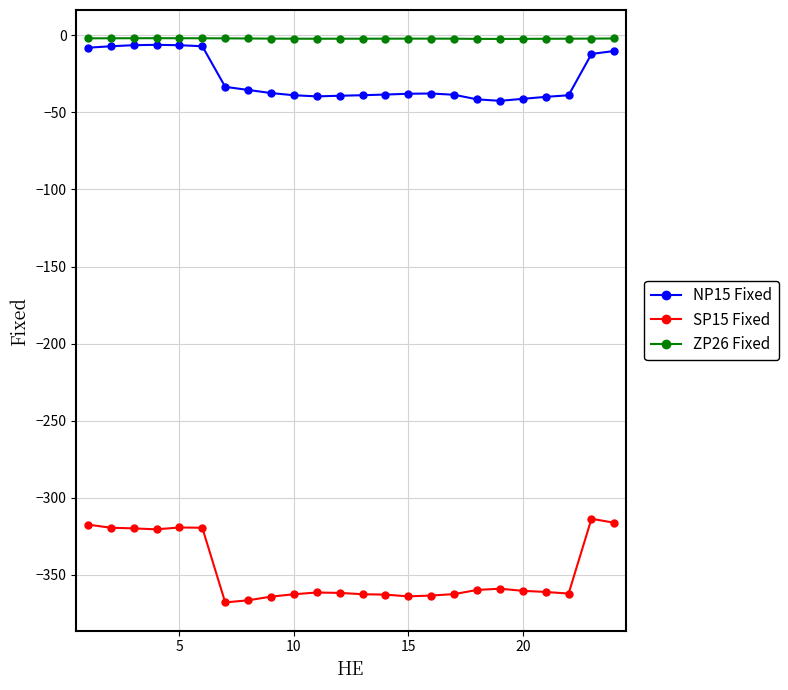

Which series has the largest range (max minus min)?

SP15 Fixed